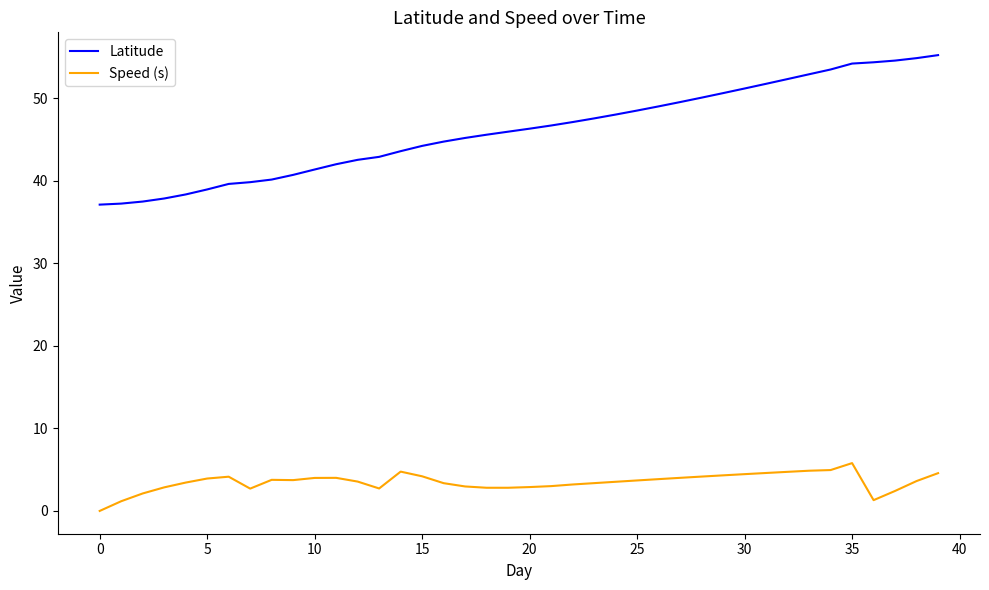

Rank the series by their maximum value, from highest to lowest.

Latitude, Speed (s)